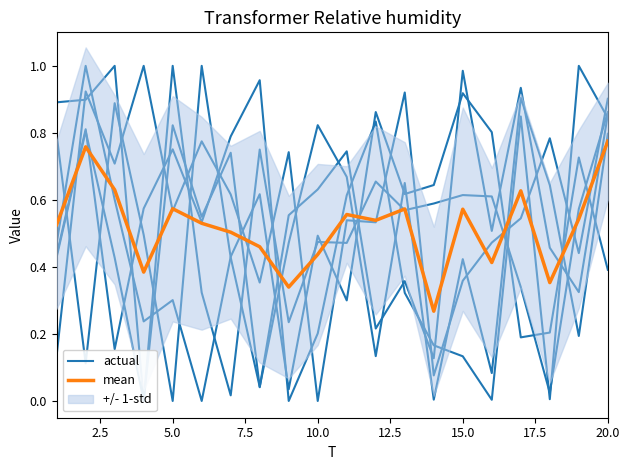

How many interior local valleys does the mean series have?

6